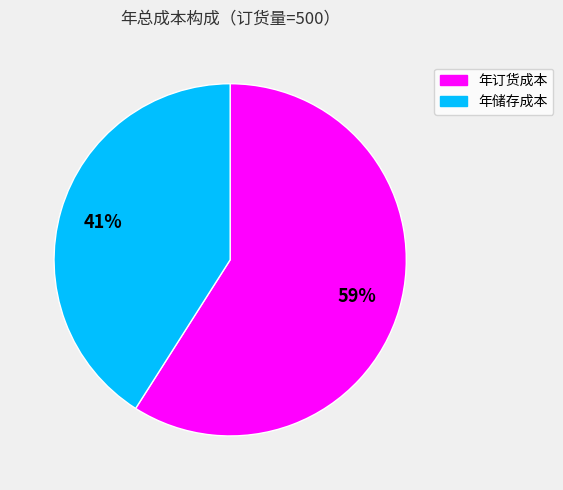

Does any single category account for the majority?

Yes